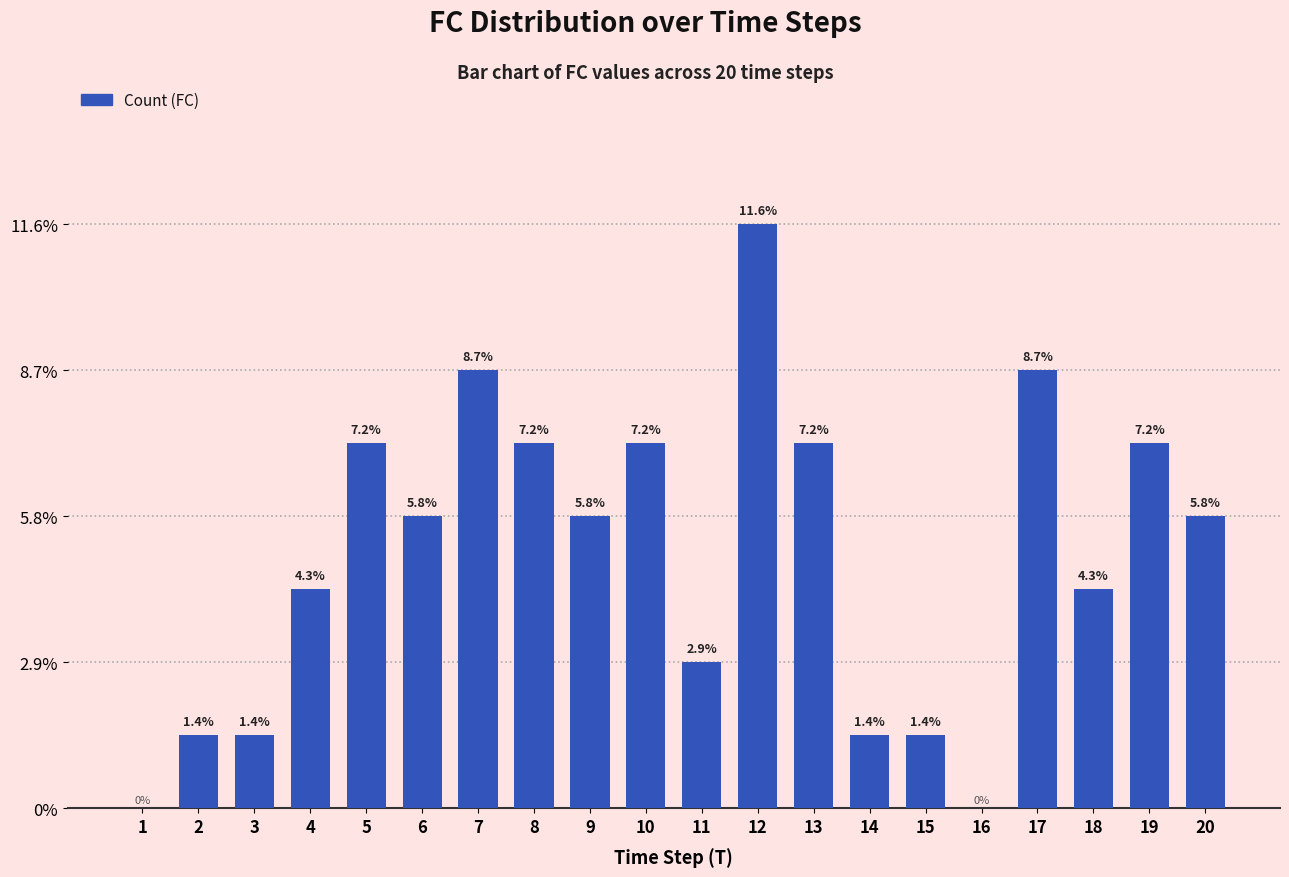

Count the number of data series in this chart.

1